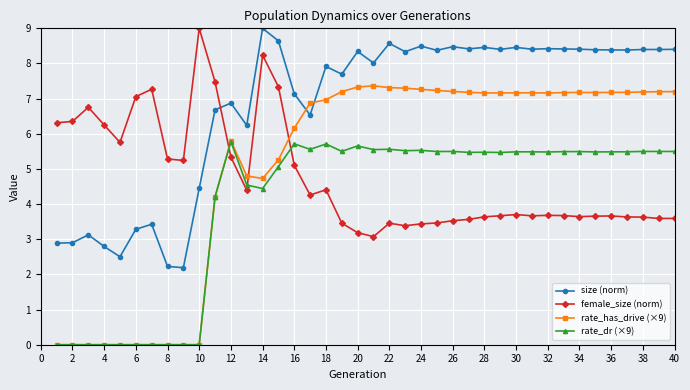

True or false: female_size (norm) has more than 1 interior local peaks.

True